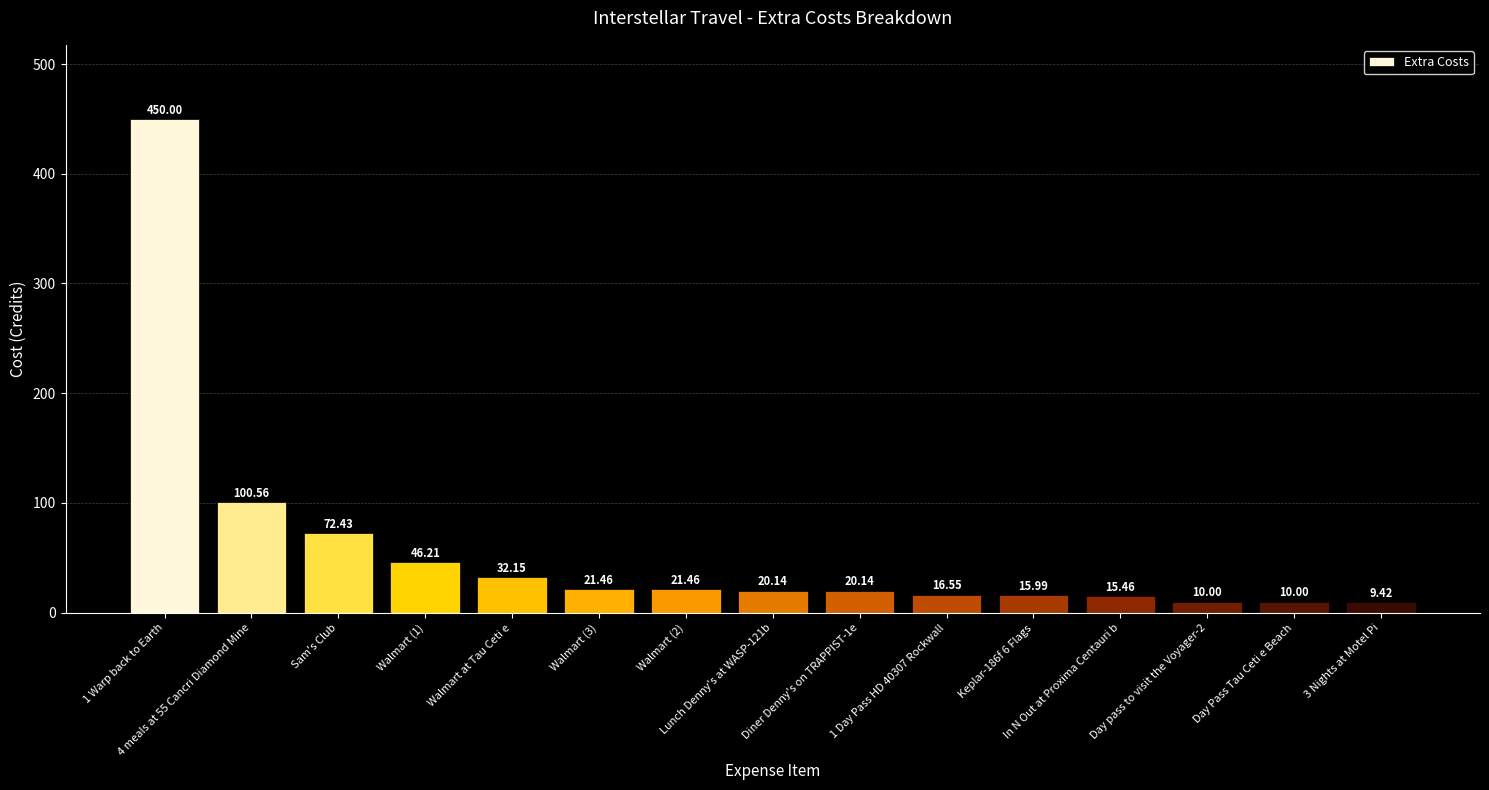

What is the sum of all values?

862.0